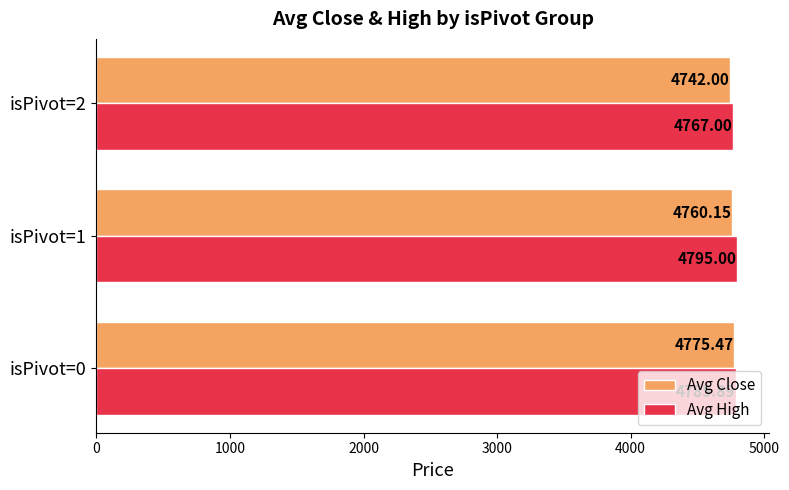

What is the difference between the maximum and minimum values in the Avg High series?

28.0